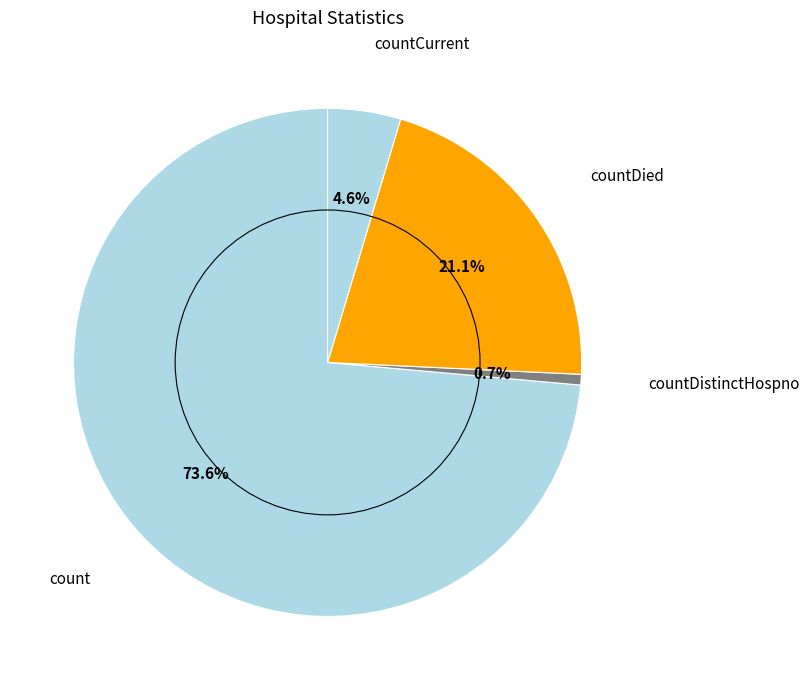

How many segments does this pie chart have?

4